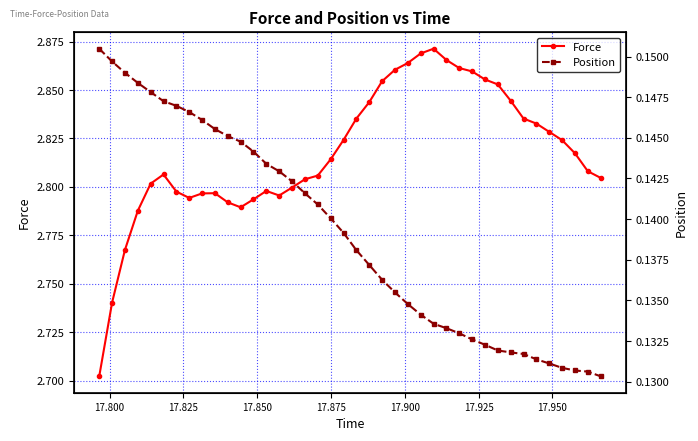

True or false: Force has more than 1 interior local peaks.

True